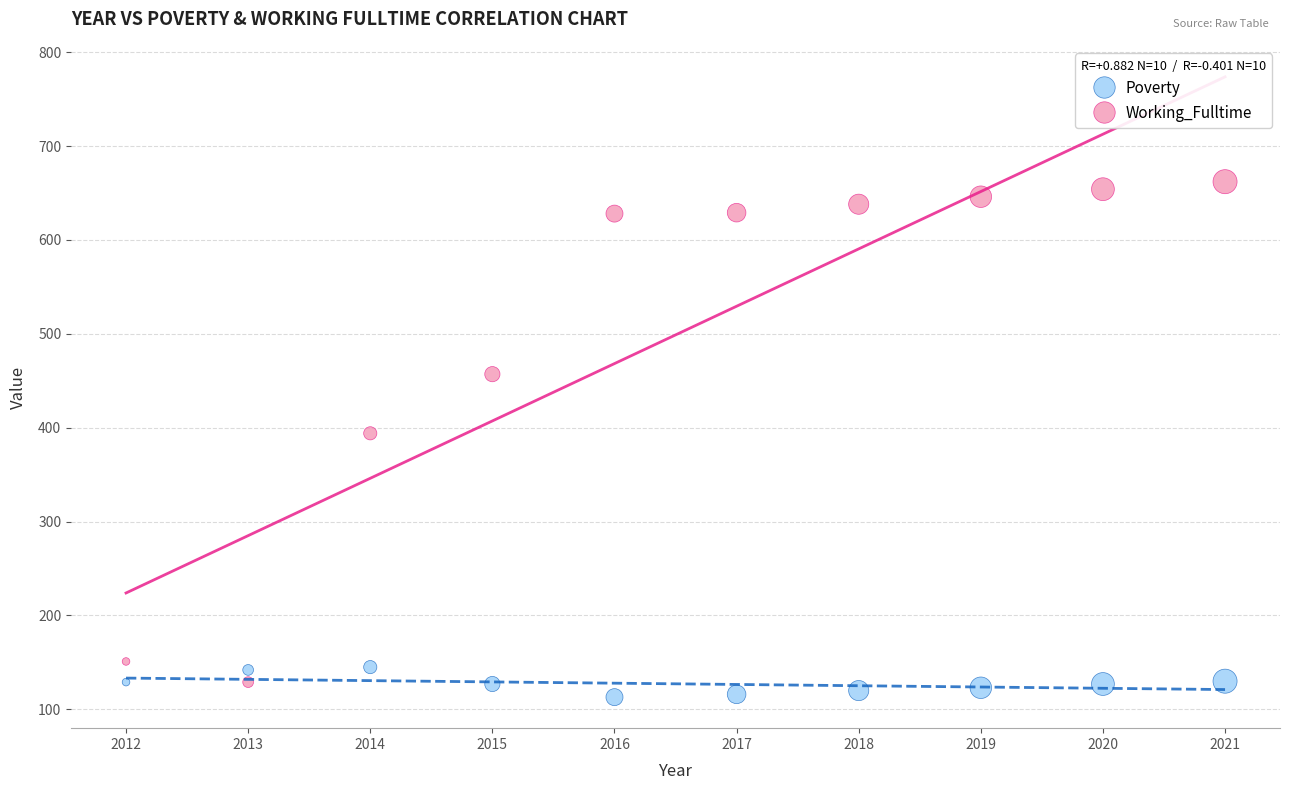

Which series reaches the minimum Y coordinate?

Working_Fulltime